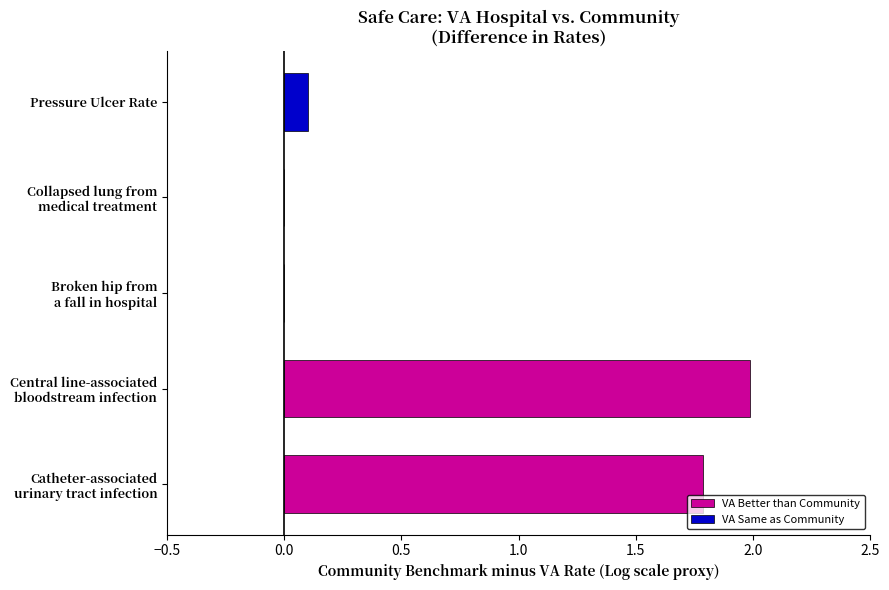

What is the greatest value displayed?

2.0